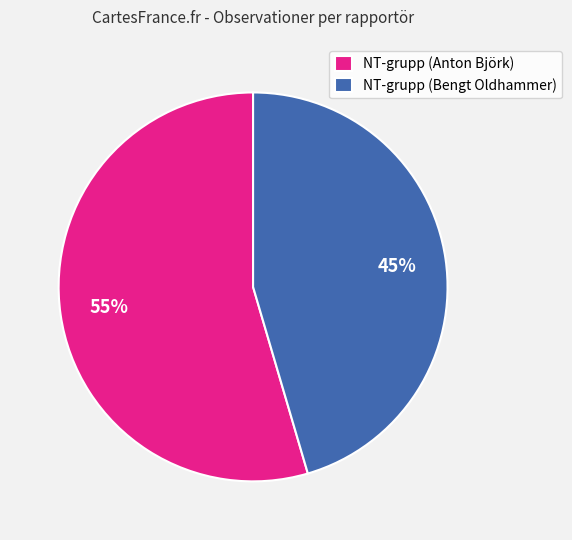

How many segments does this pie chart have?

2